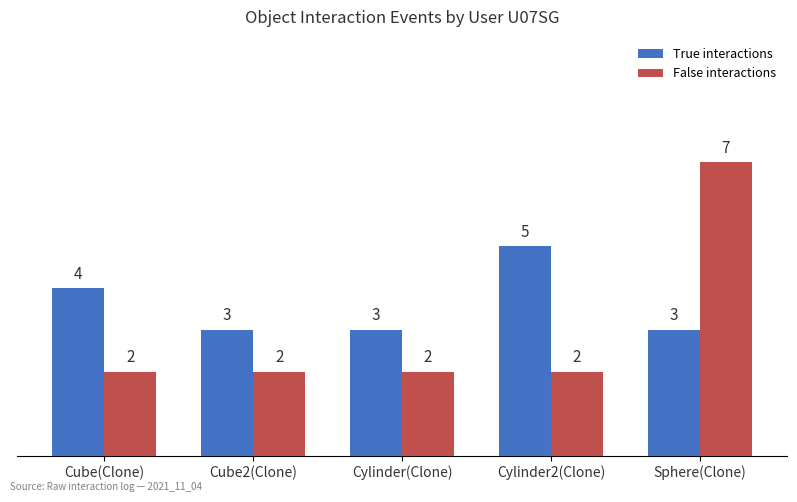

The value of True interactions at Sphere(Clone) is 3. True or false?

True